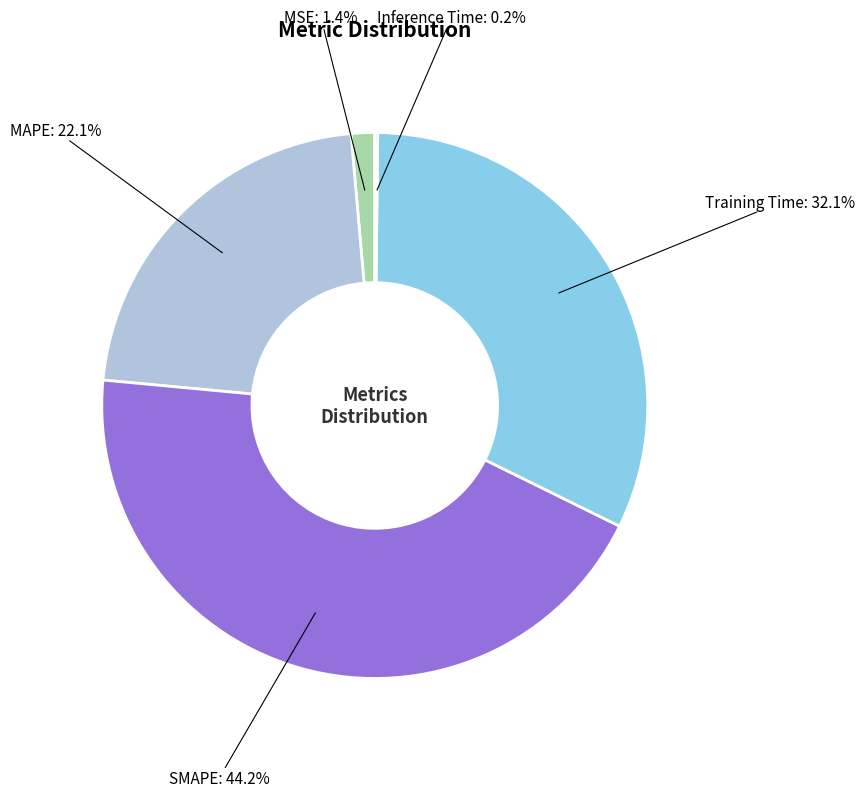

Does any single category account for the majority?

No